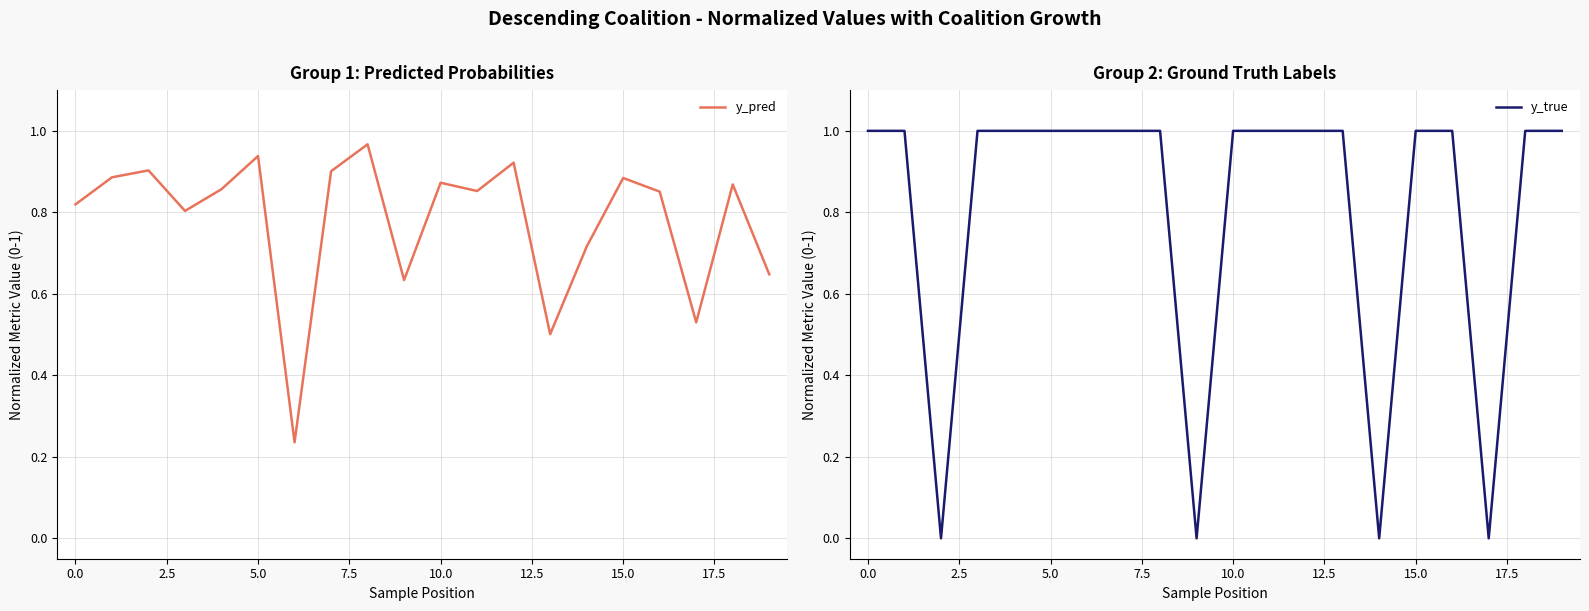

Between 0.0 and 15.0, which series saw the biggest shift?

y_pred